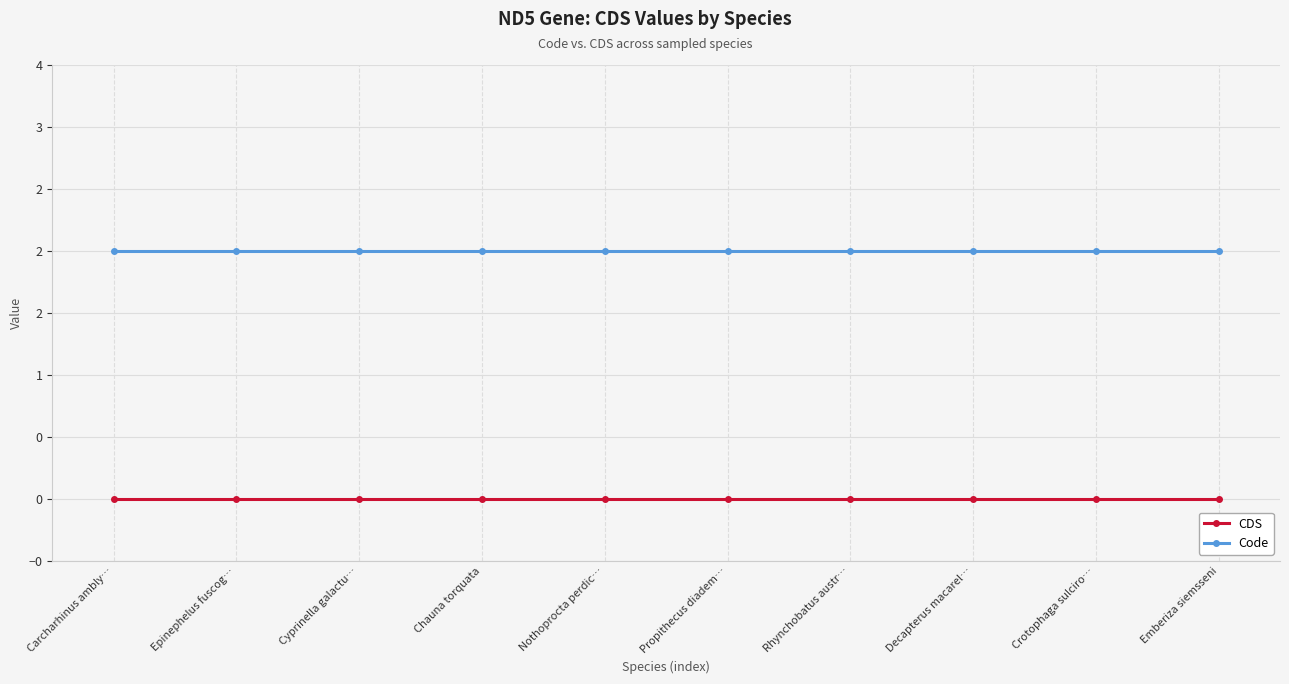

What is the label of the 7th point from the right?

Chauna torquata